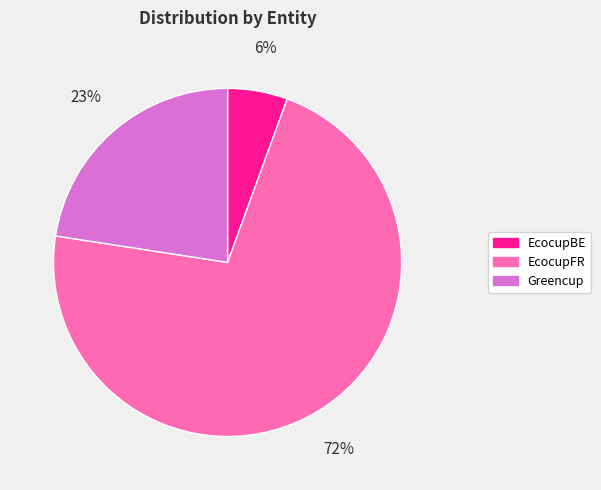

What is the smallest slice in the pie chart?

EcocupBE